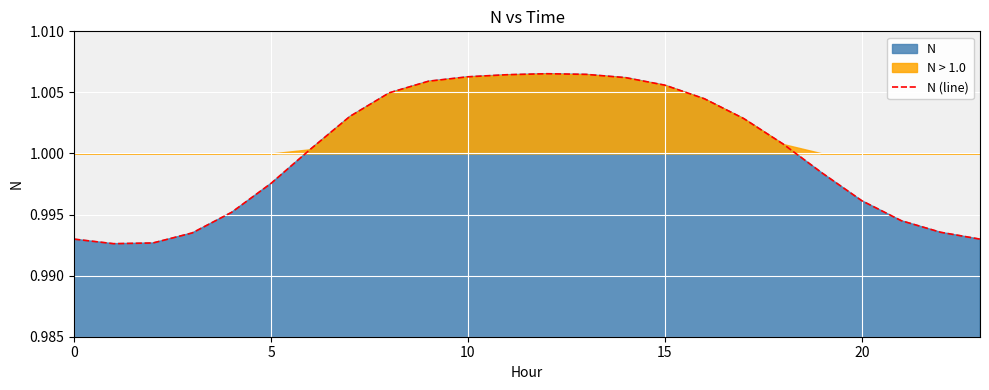

What is the label of the 21st point from the left?

20